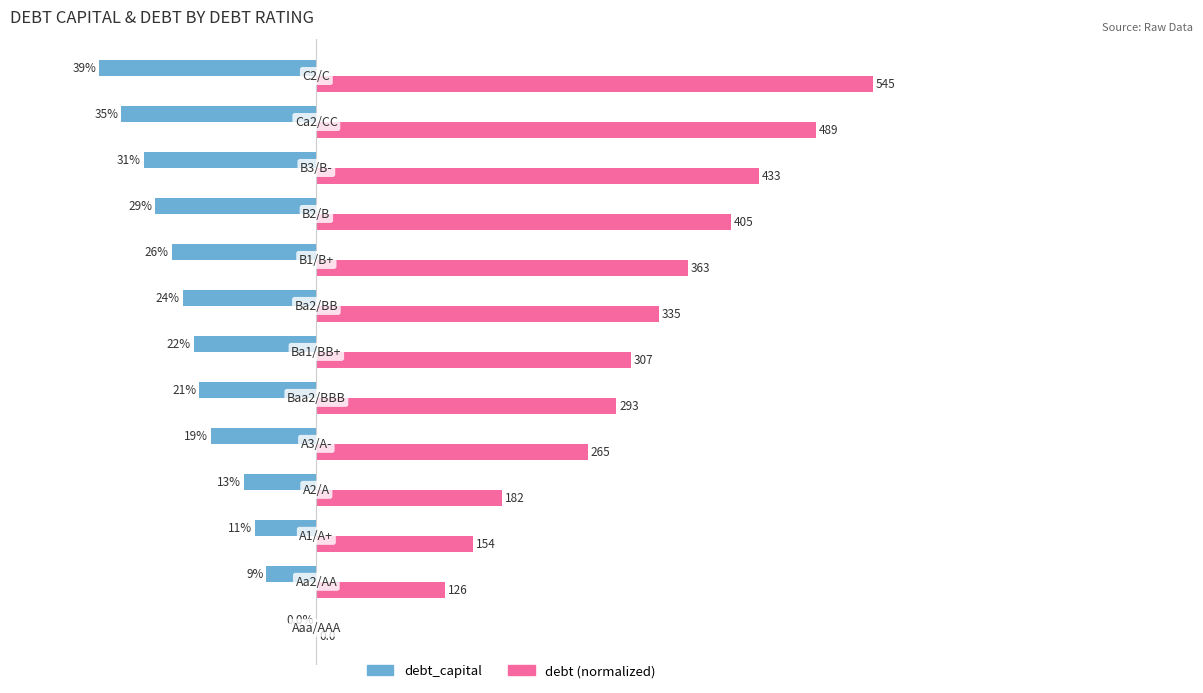

What are all the series names shown in the legend?

debt_capital, debt (normalized)